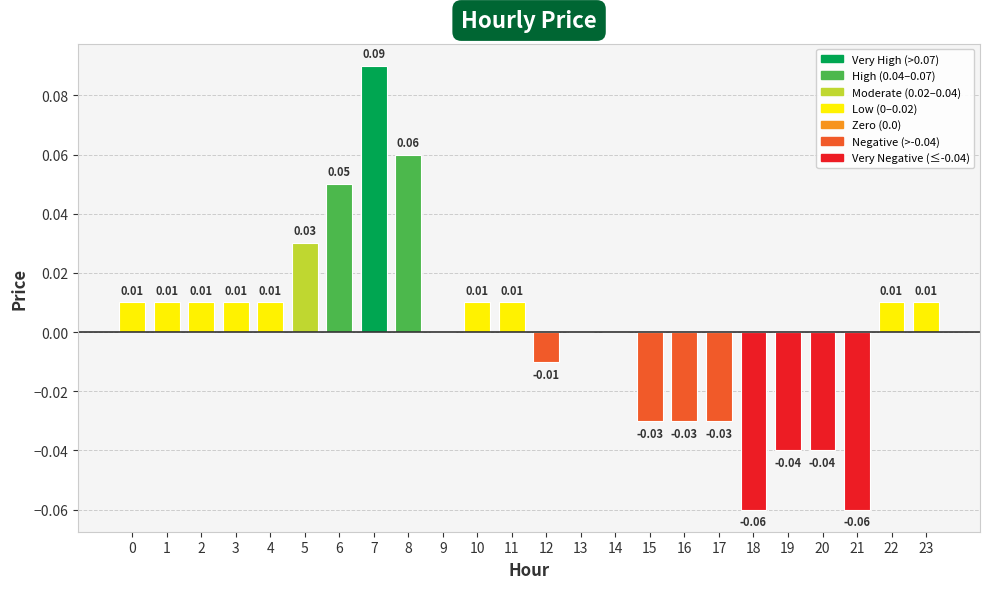

How many series are shown in this chart?

1